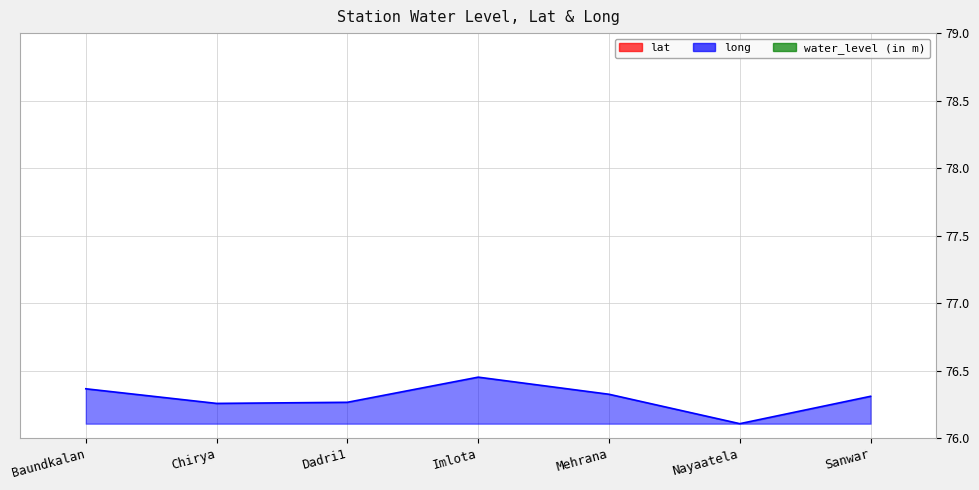

What is the difference between the maximum and second lowest values in the long series?

0.2